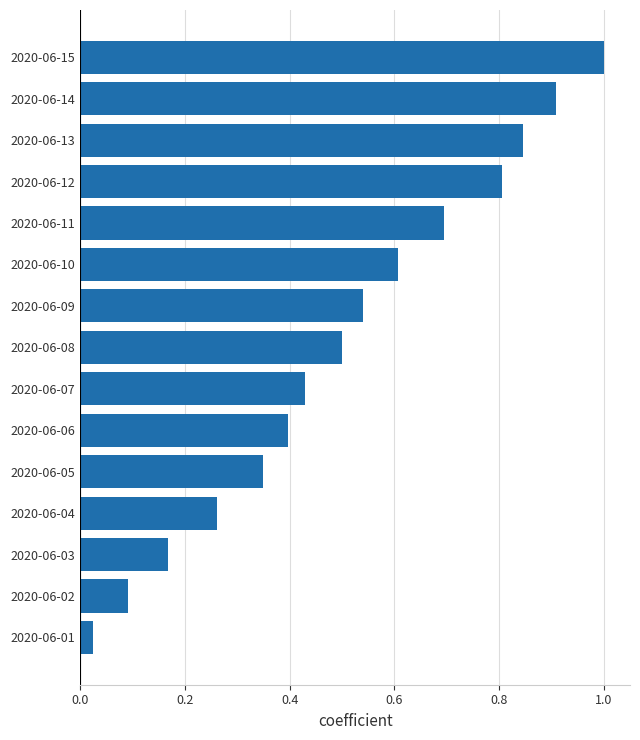

What is the difference between the second highest and minimum values?

0.9